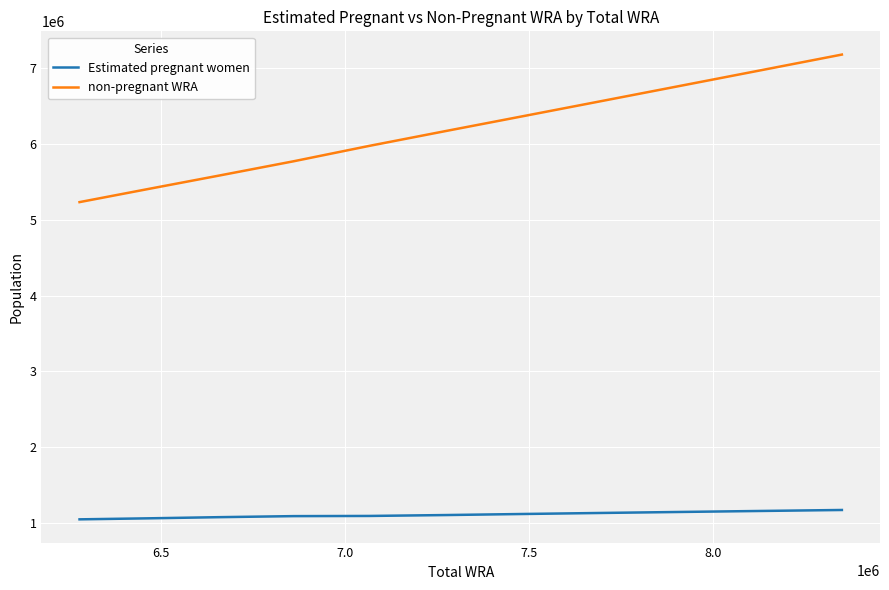

True or false: non-pregnant WRA and Estimated pregnant women cross at least once.

False